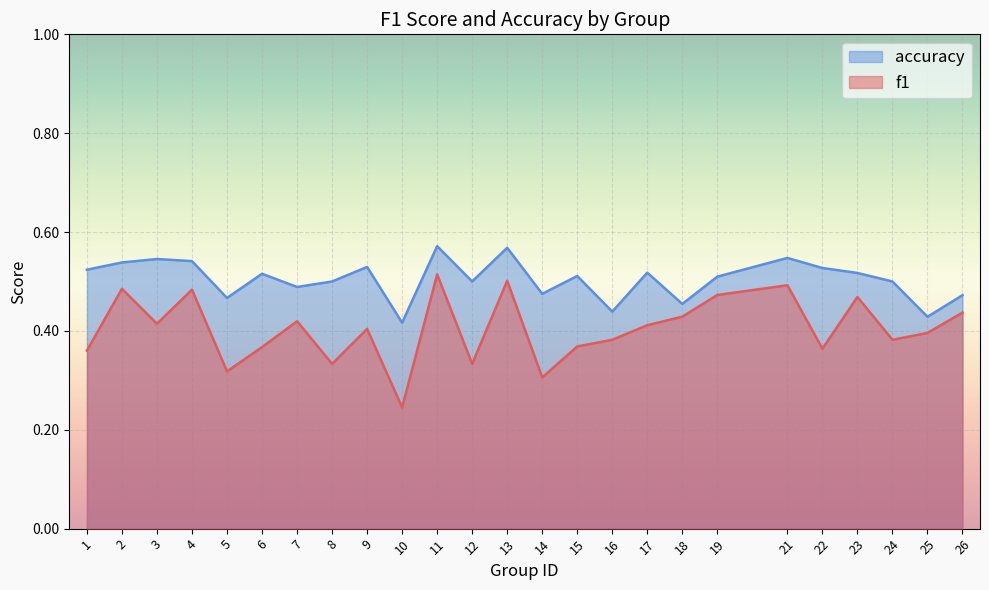

Which series has the largest range (max minus min)?

f1